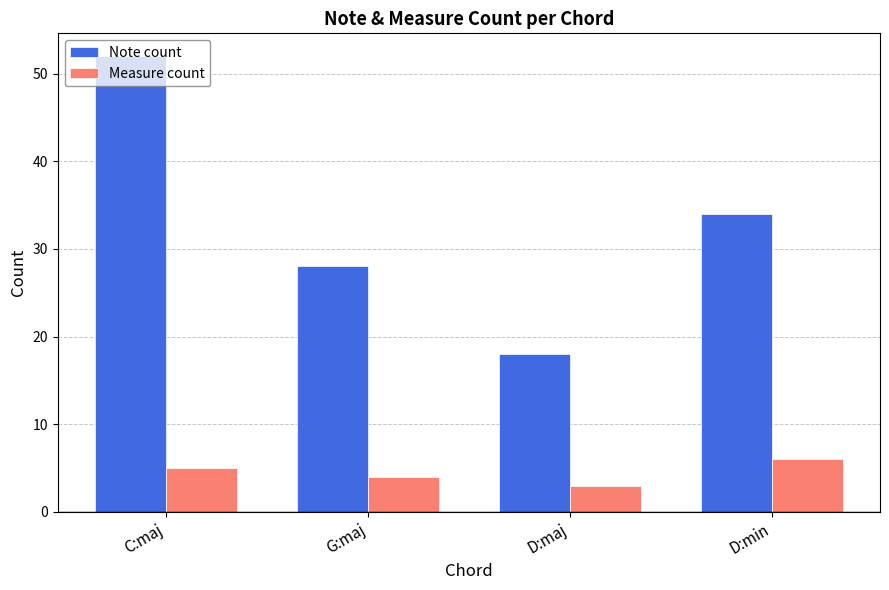

Which series changed the most between G:maj and D:maj?

Note count